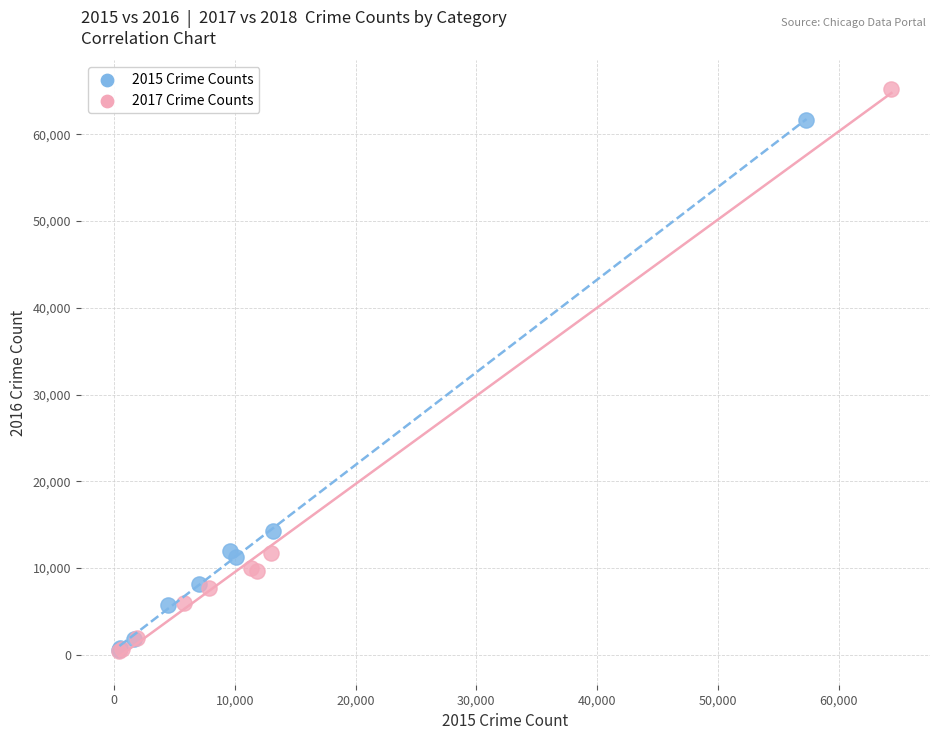

Which series has the widest spread of Y values?

2017 Crime Counts